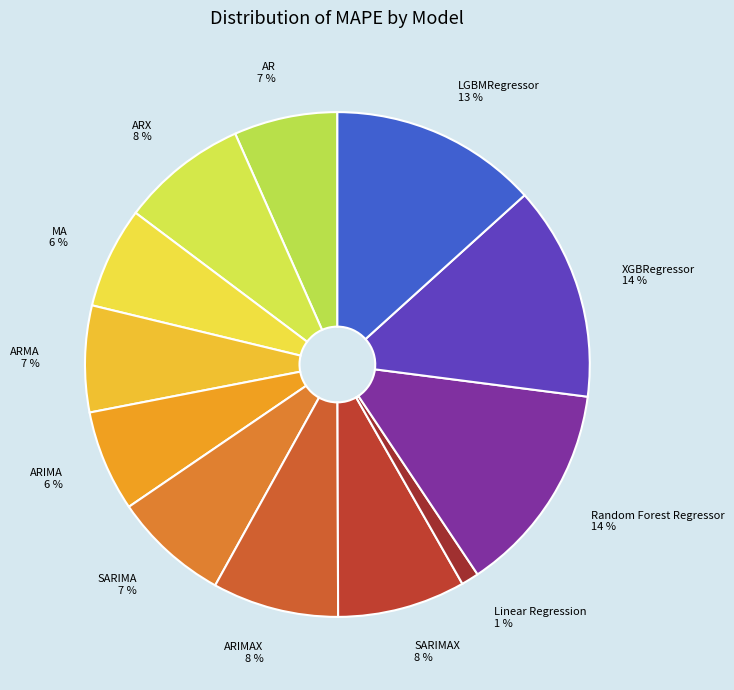

How many slices are in this pie chart?

12